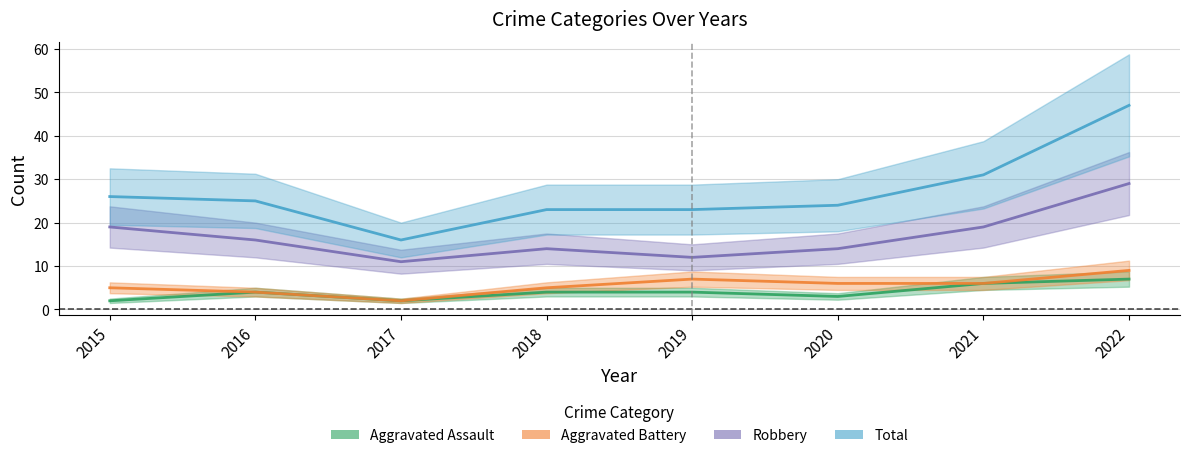

How many data points in Aggravated Assault are above 4?

2